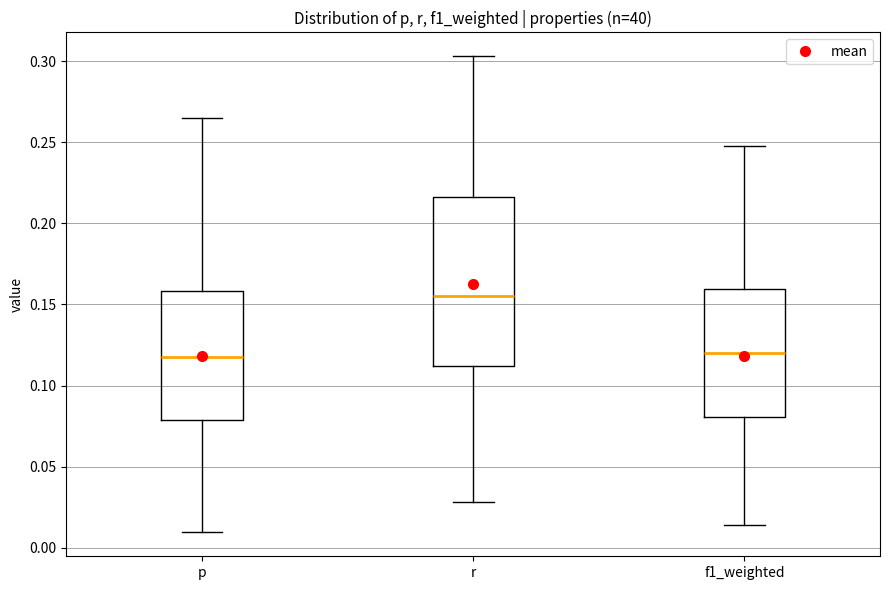

Reading left to right, read every box against the y-axis: the position of its median line, the range the box covers, and the ends of its whiskers. The values are not printed on the chart, so give them approximately, as read against the axis.

p: median 0.120, box 0.080 to 0.160, whiskers 0.010 to 0.265
r: median 0.155, box 0.110 to 0.215, whiskers 0.030 to 0.305
f1_weighted: median 0.120, box 0.080 to 0.160, whiskers 0.015 to 0.245